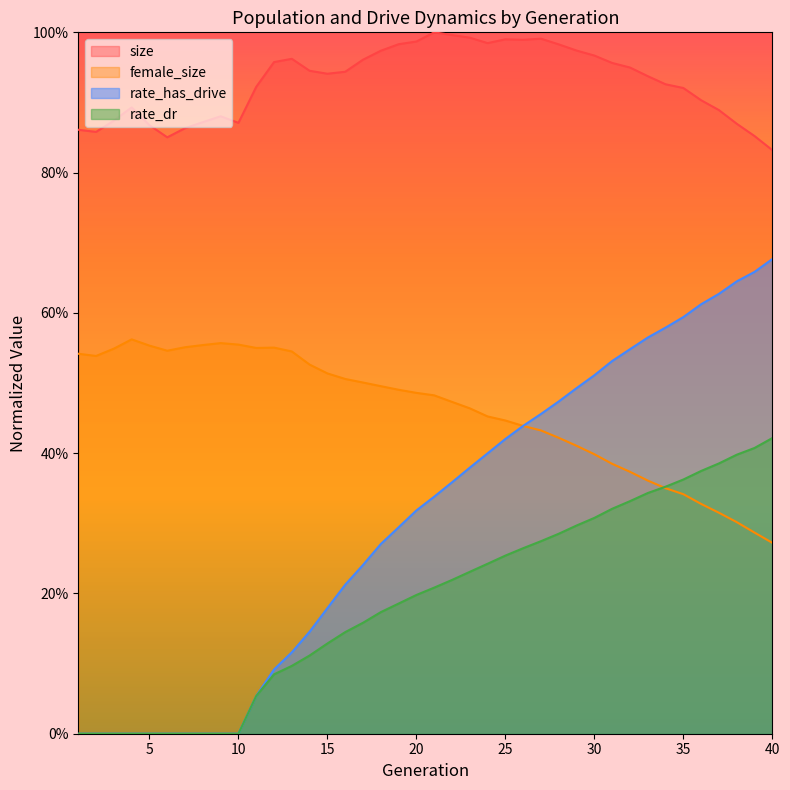

What is the spread (max minus min) of values at 32?

0.6